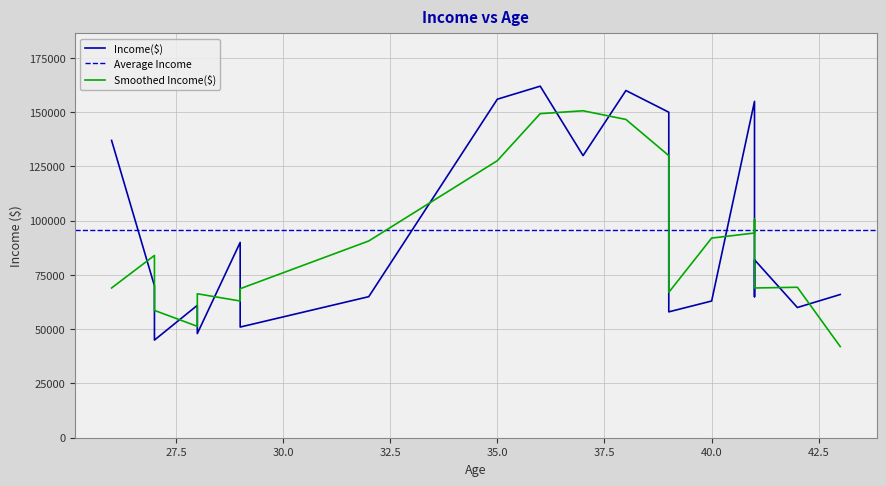

What is the difference between the values at 42 and 41?

22000